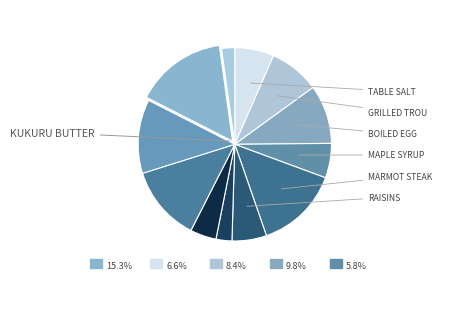

Is Marmot Steak the majority of the pie?

No